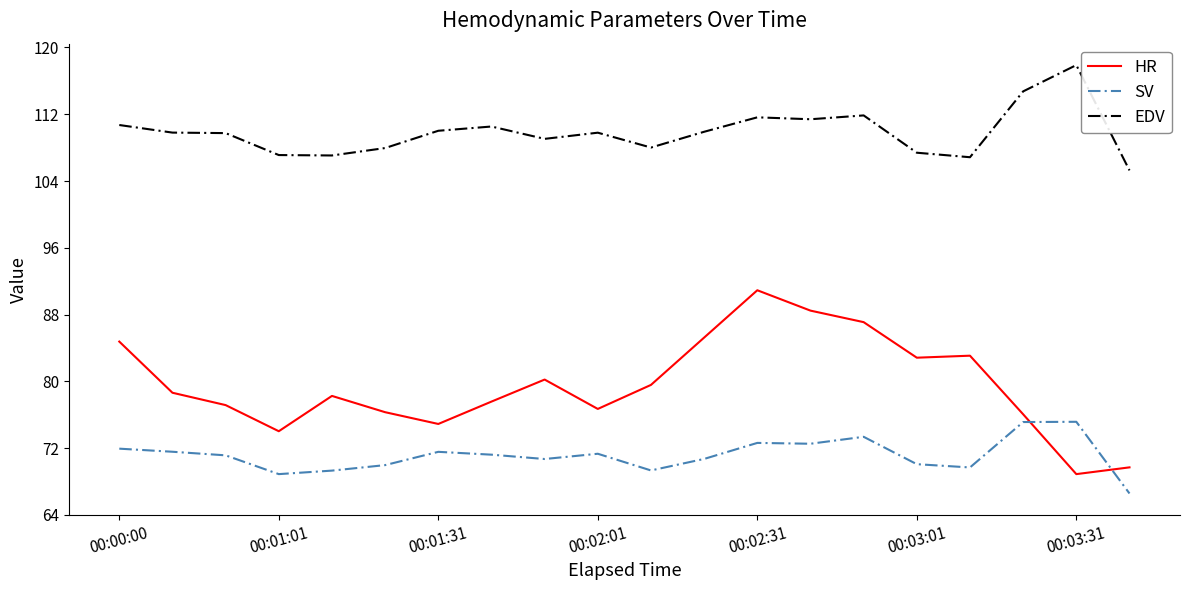

What is the lowest value of the HR series?

68.9